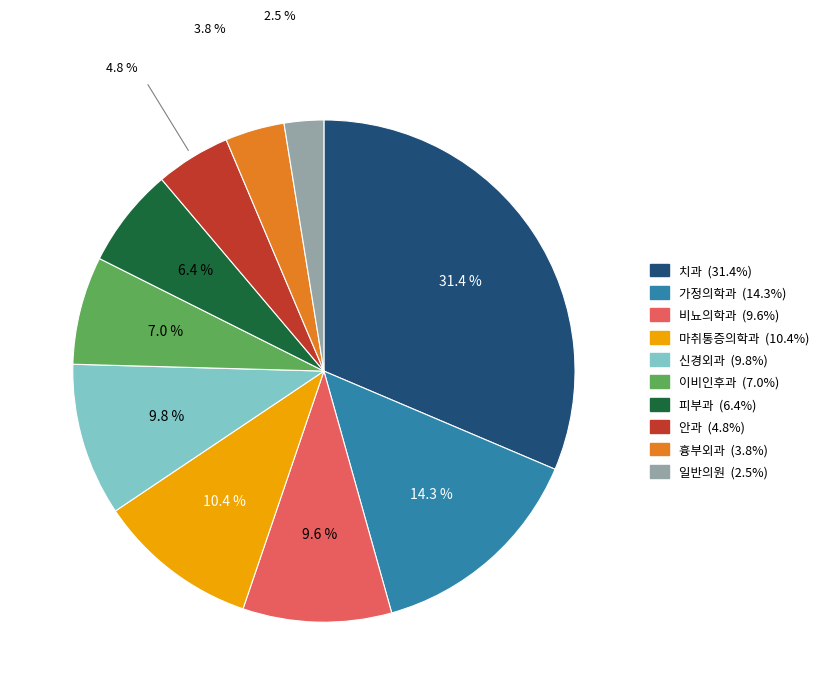

Approximately how many times larger is the value at 신경외과 compared to 치과?

0.3